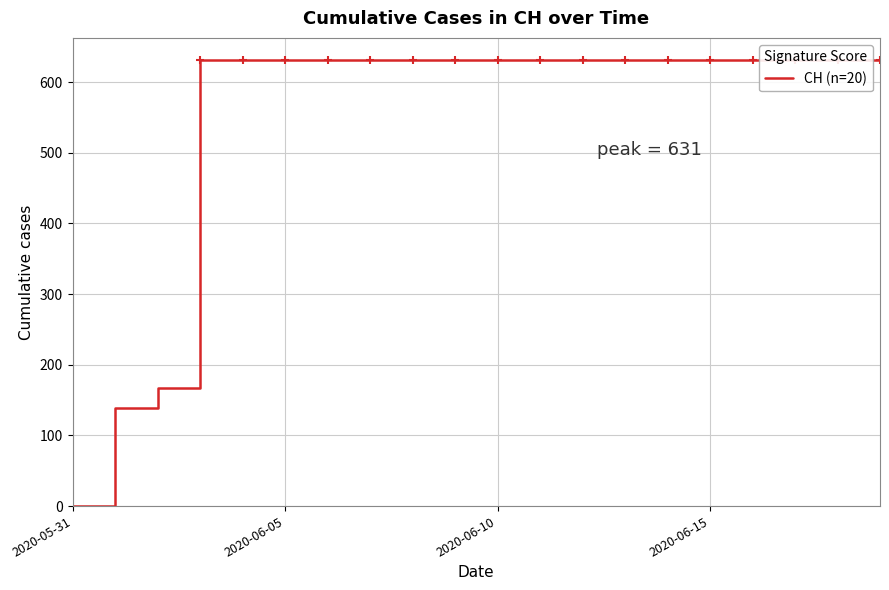

True or false: there are more than 2 points higher than both neighbors.

False